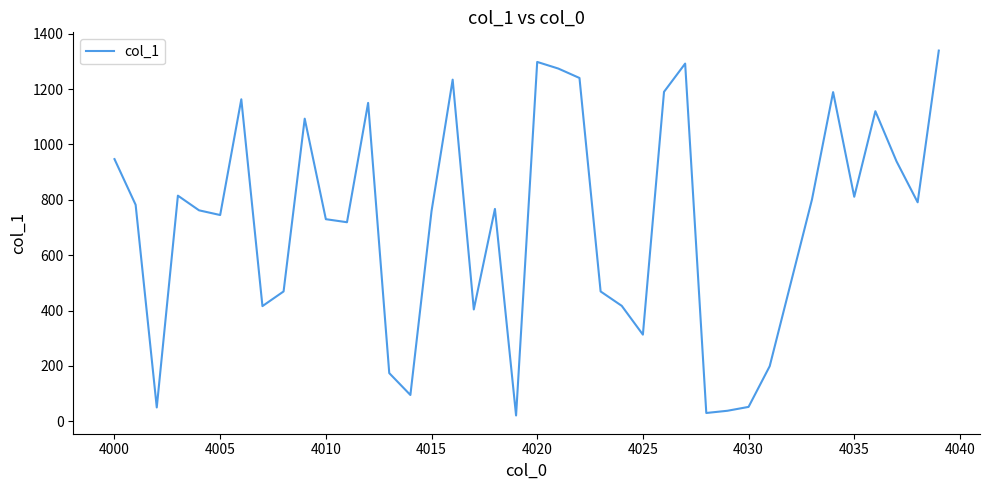

What is the difference between the maximum and minimum values?

1318